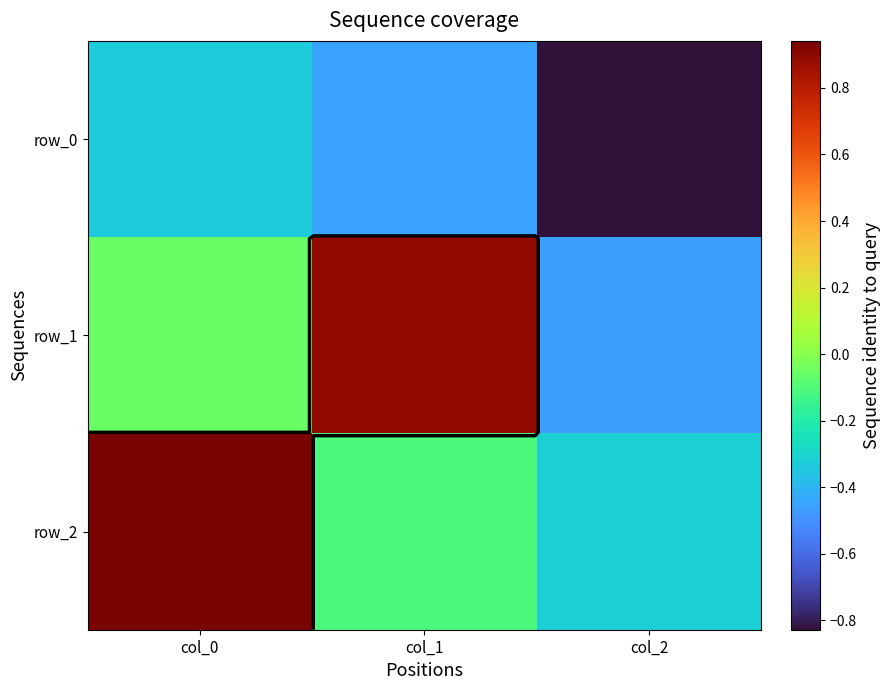

What is the difference between the maximum and minimum values in the row_2 series?

1.3